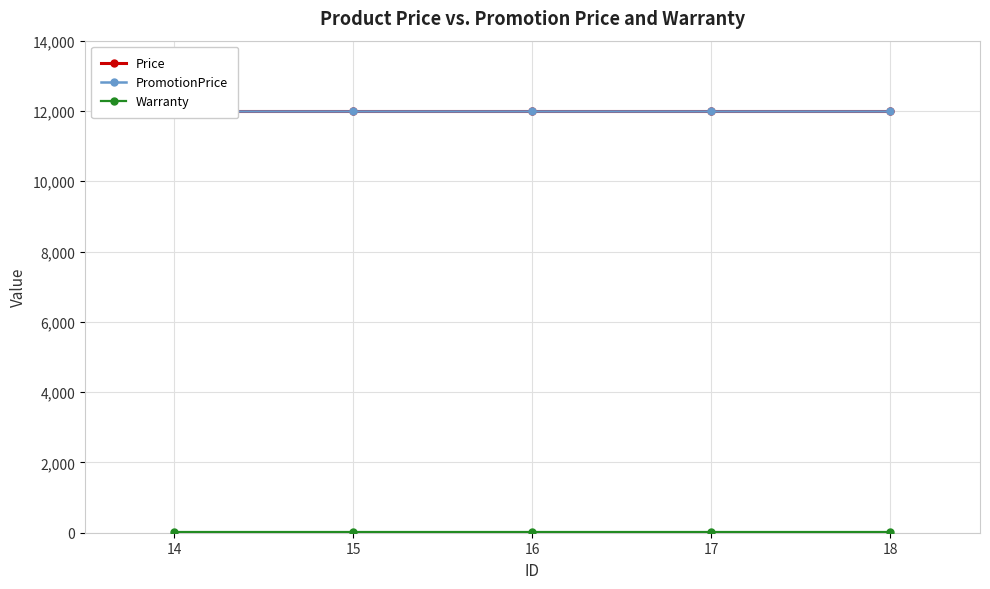

True or false: Price and PromotionPrice intersect in this chart.

False